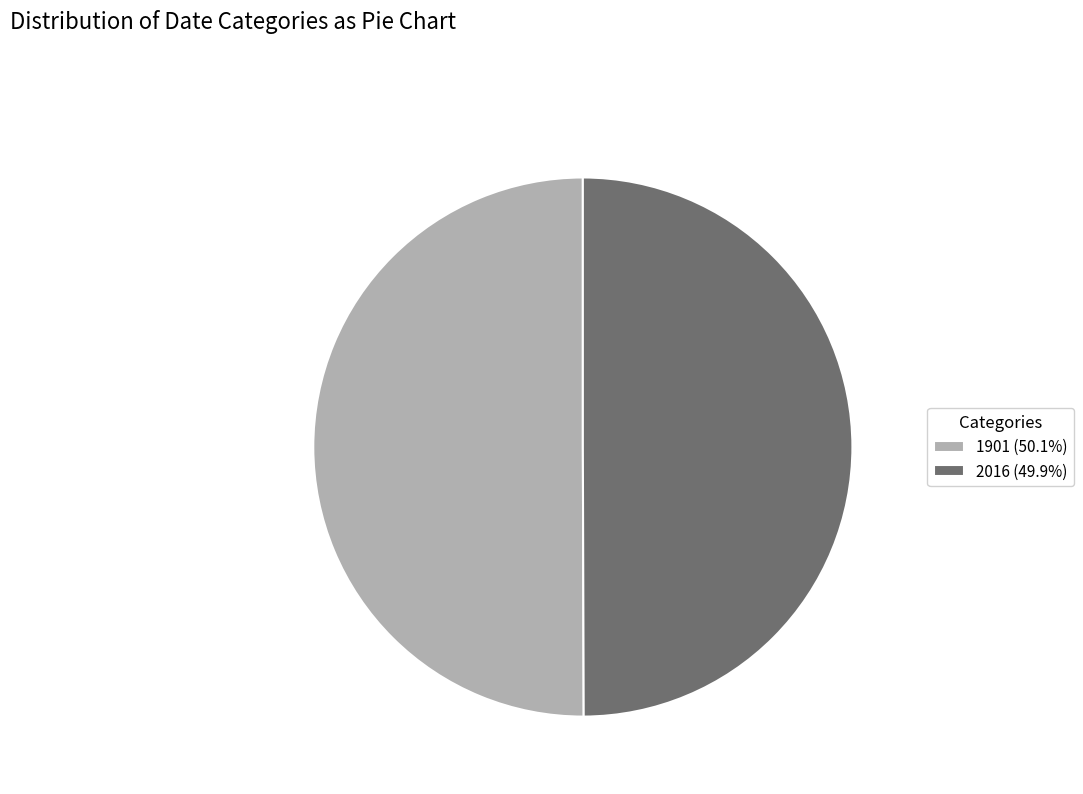

Combined, do 1901 (50.1%) and 2016 (49.9%) account for over 50%?

Yes